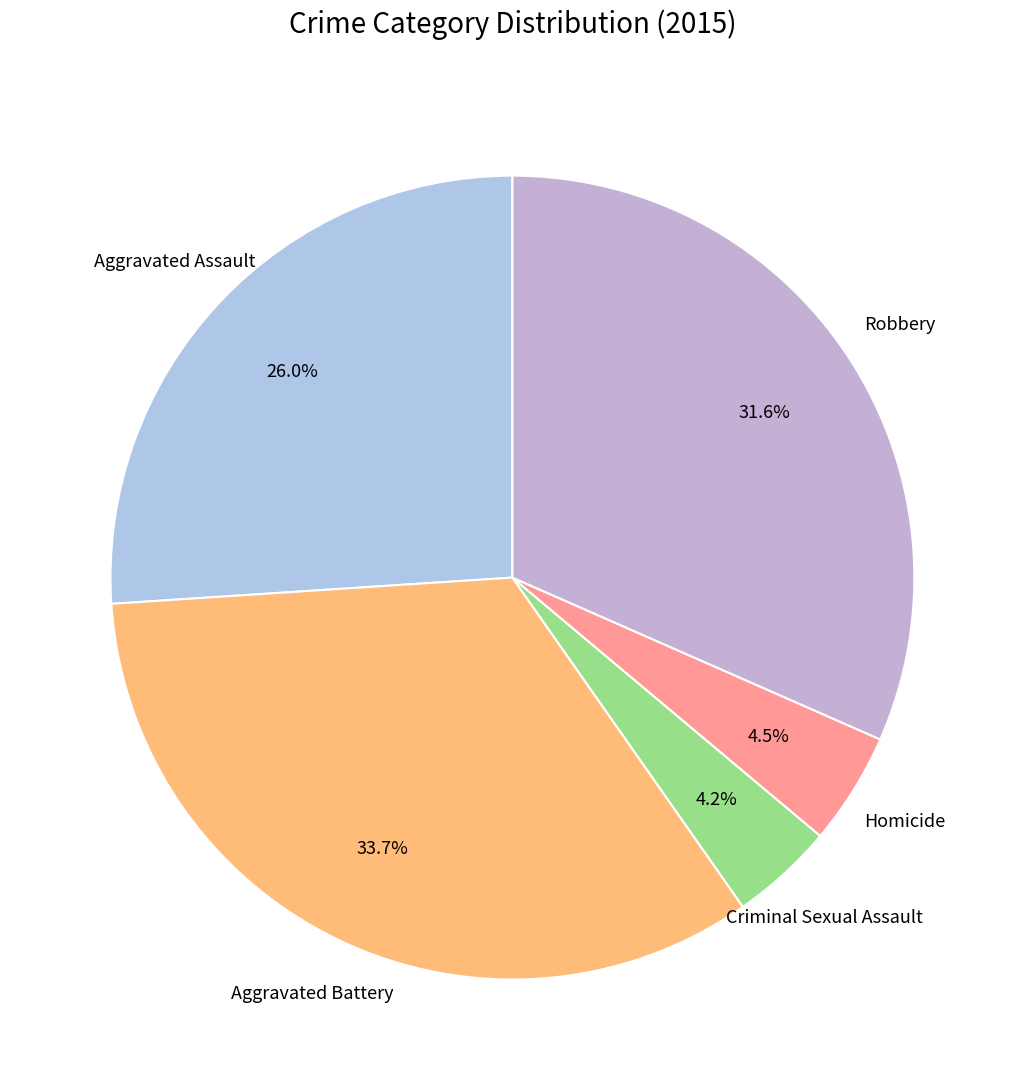

What is the largest slice in the pie chart?

Aggravated Battery